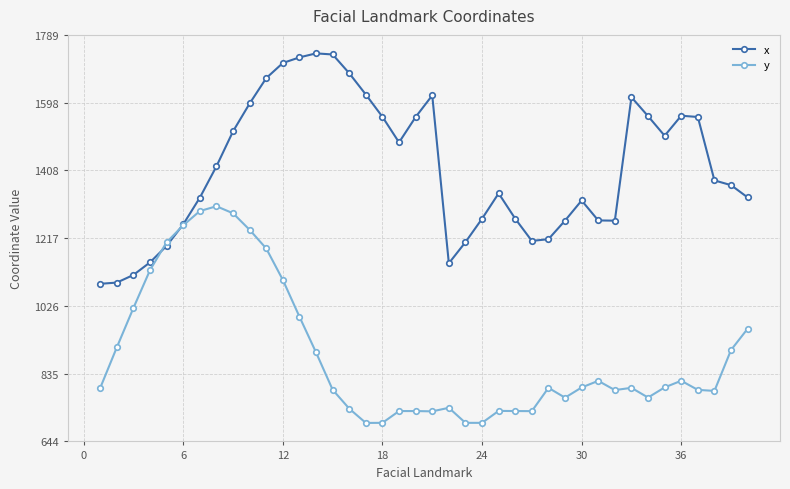

What is the value of the x point at the 5th from the left?

1195.1